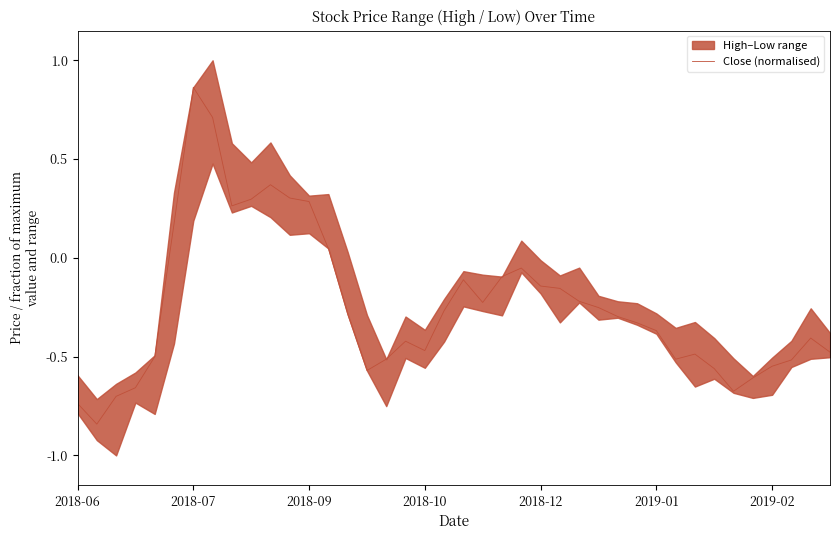

How many points are higher than both their immediate neighbors (excluding endpoints)?

7